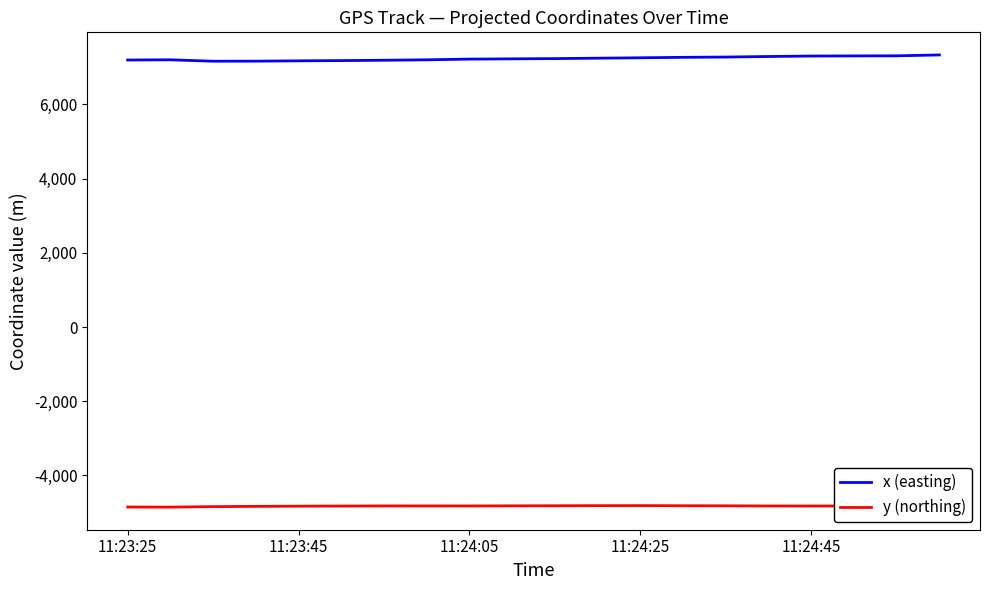

True or false: x (easting) has more than 0 interior local peaks.

True